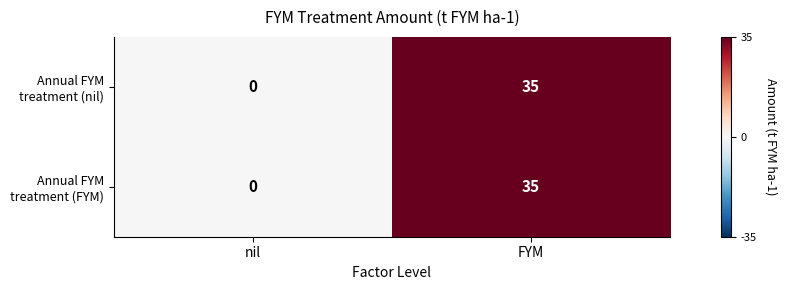

At which category is the sum across all series the highest?

FYM